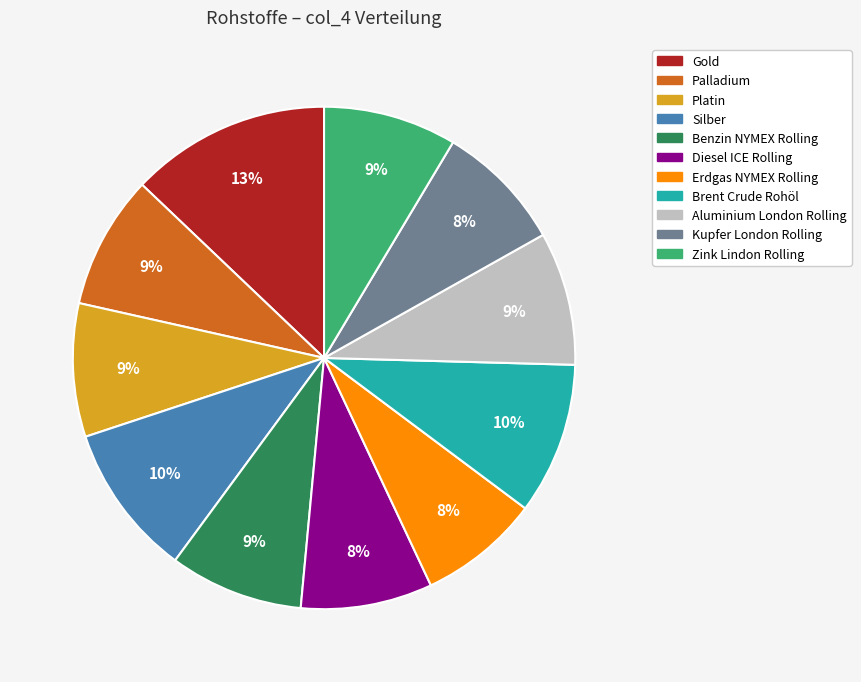

Approximately how many times larger is the value at Palladium compared to Aluminium London Rolling?

1.0